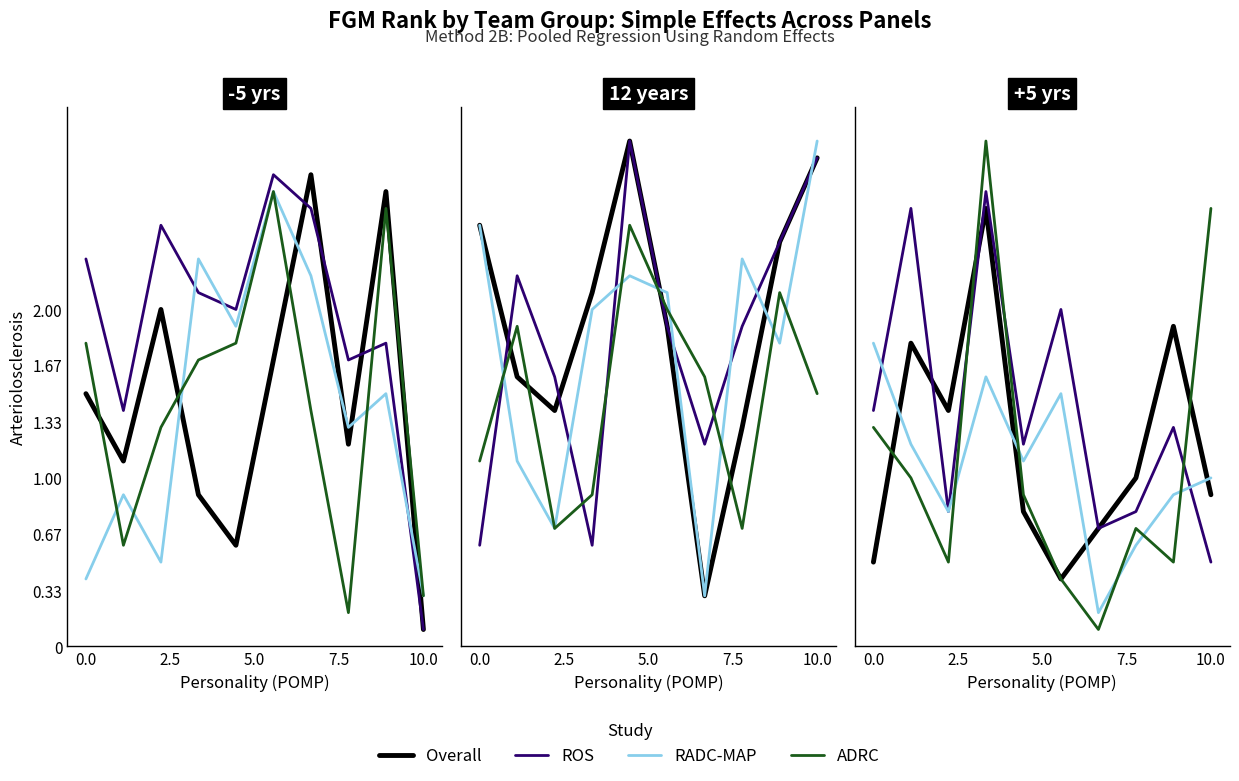

What position from the left is 8?

9